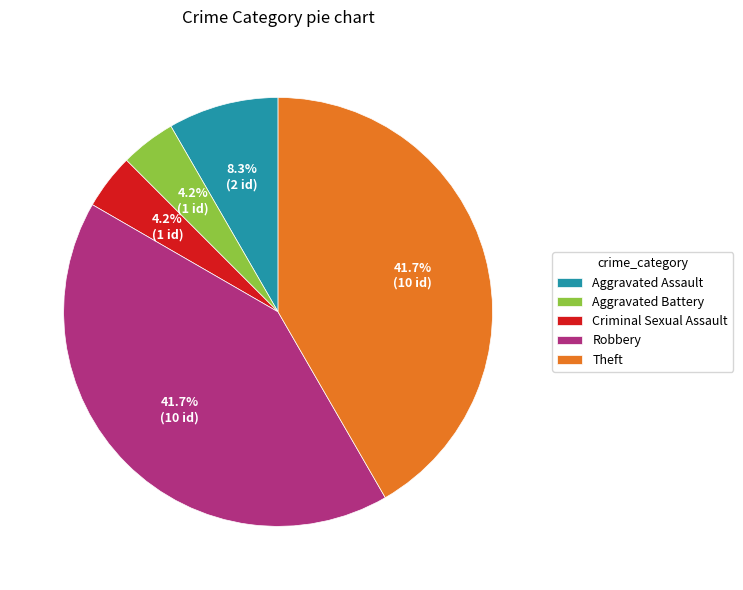

How many slices are in this pie chart?

5